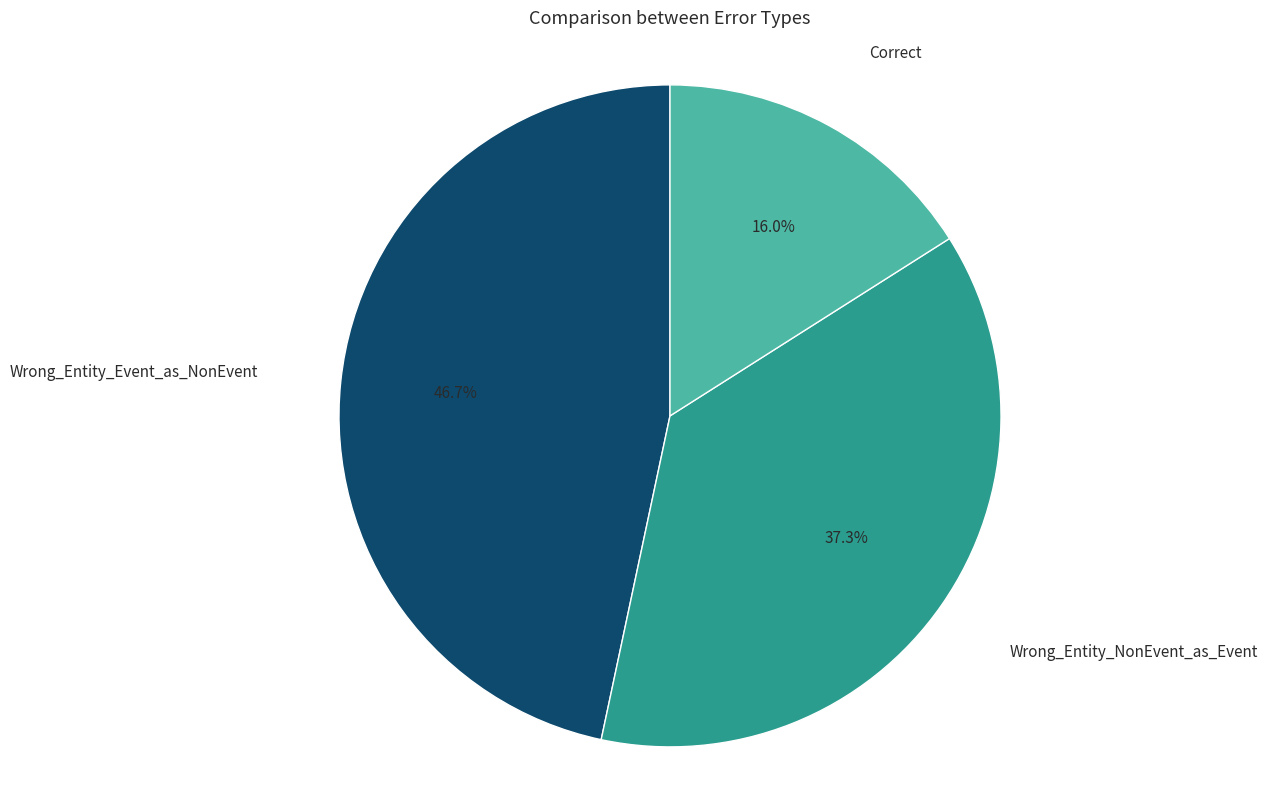

What is the ratio of the value at Wrong_Entity_Event_as_NonEvent to the value at Correct?

2.9